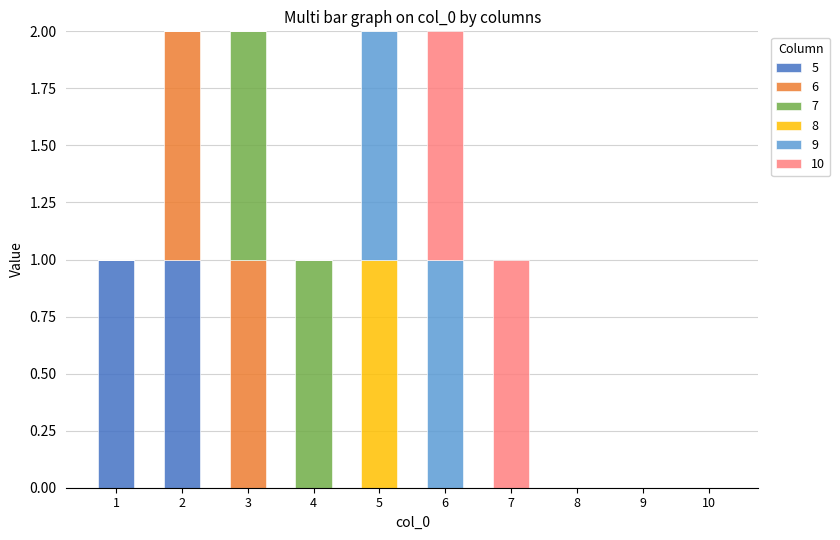

Are the bars horizontal?

No